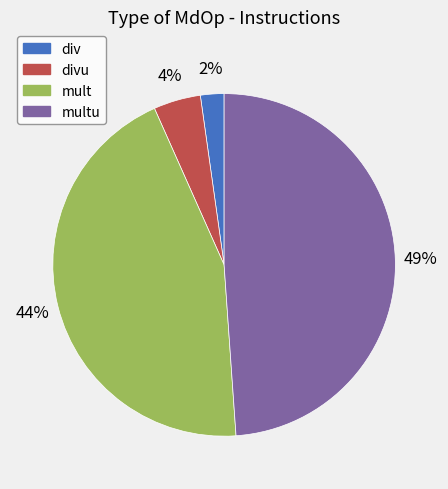

Is it true that multu is 41% of the pie?

False